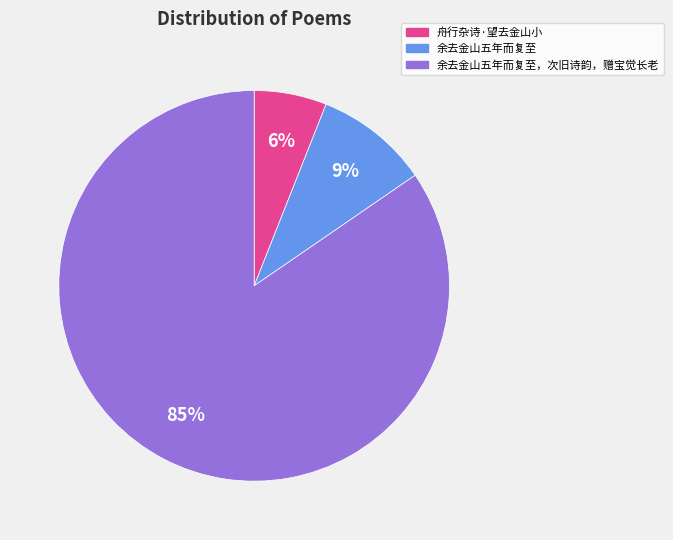

Is 余去金山五年而复至 the majority of the pie?

No